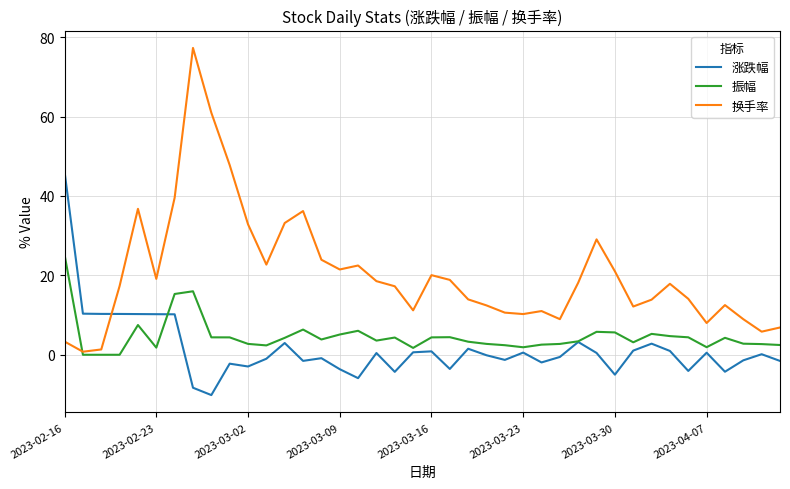

Does the chart have visible grid lines?

Yes